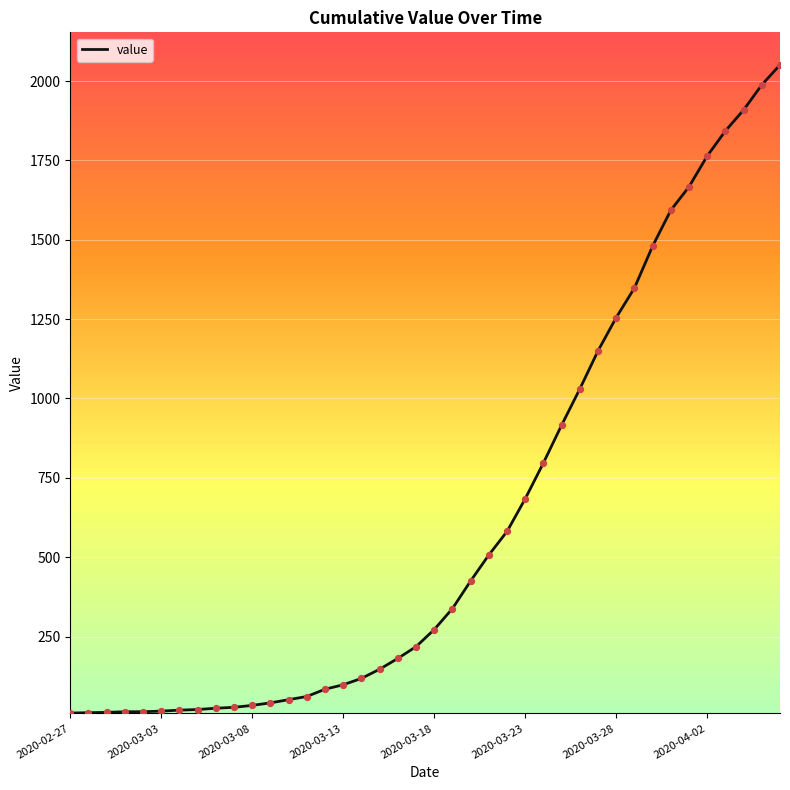

What is the maximum value shown in the chart?

2051